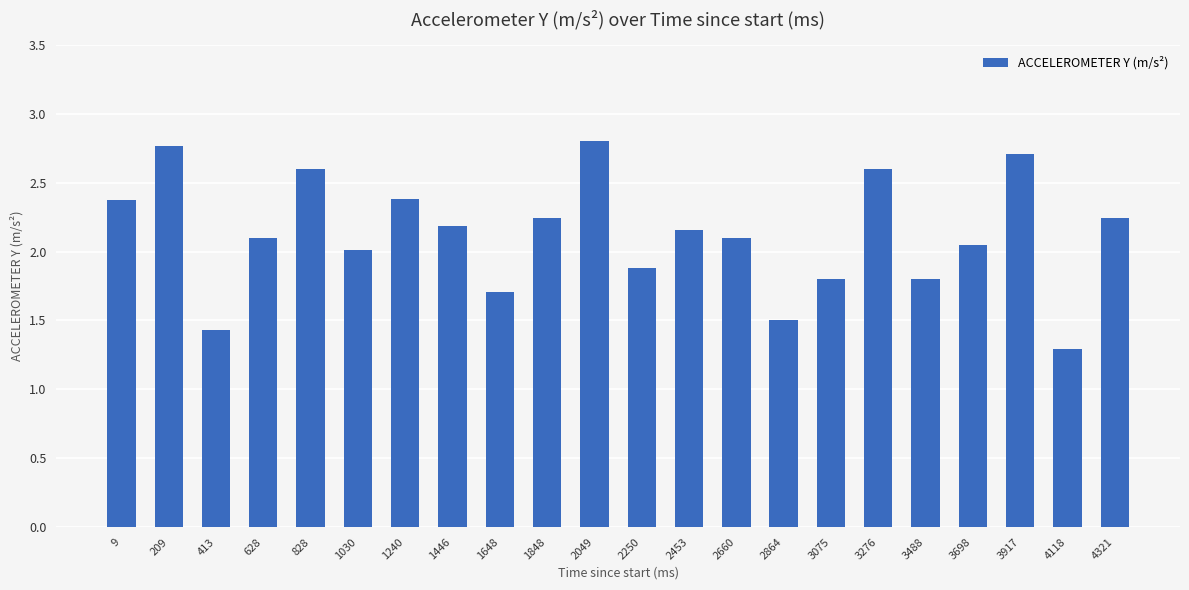

What is the difference between the second highest and second lowest values?

1.3